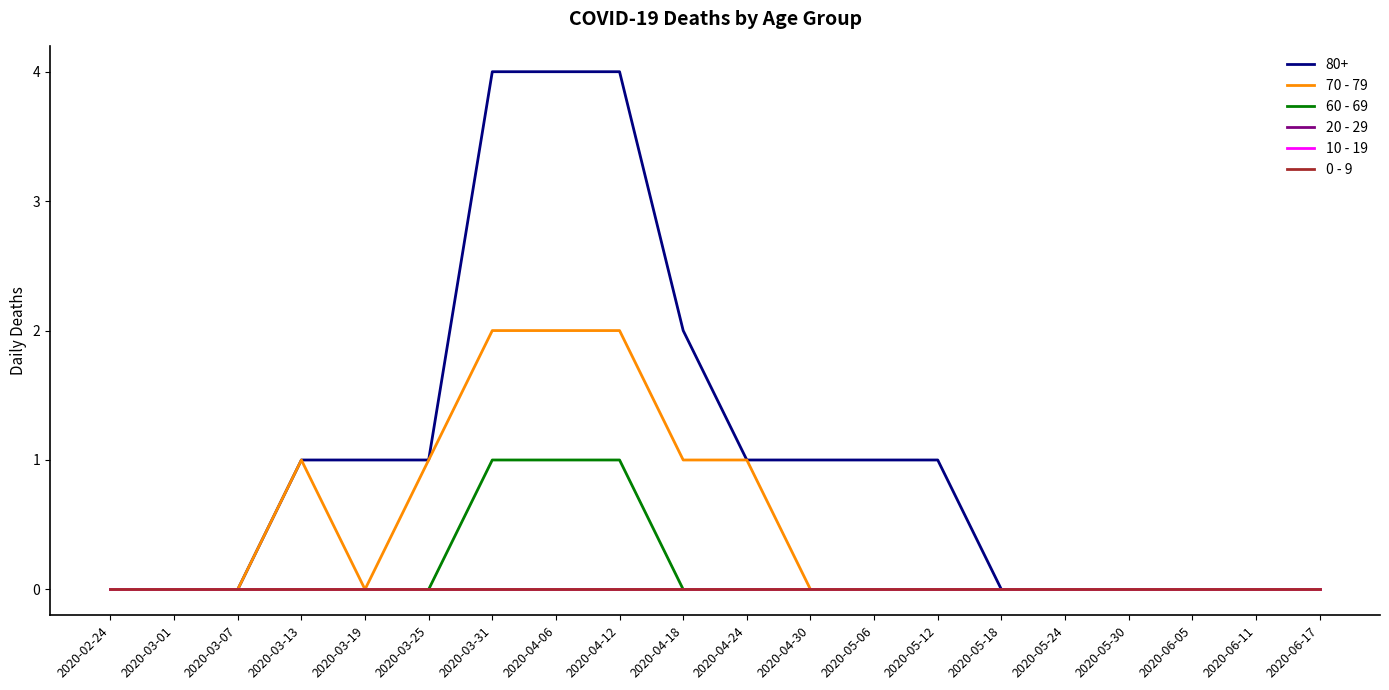

Does the chart display data point markers on the line(s)?

No